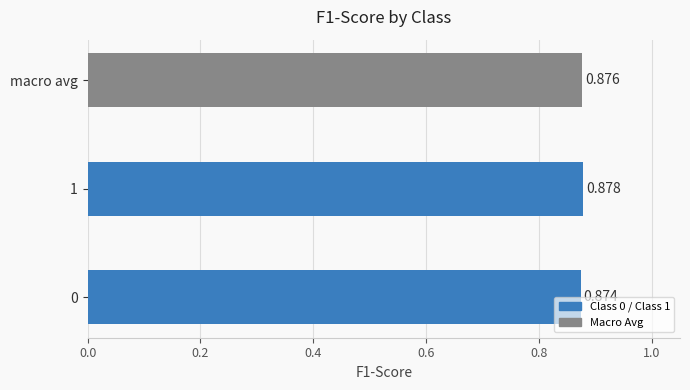

How many bars are there in total?

3